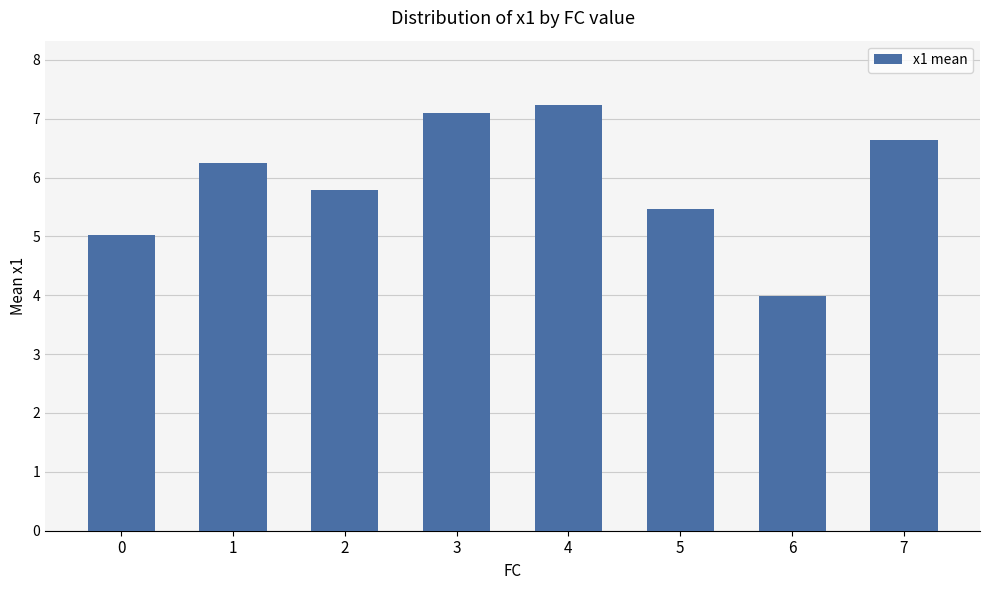

What is the change in value from 6 to 7?

+2.7